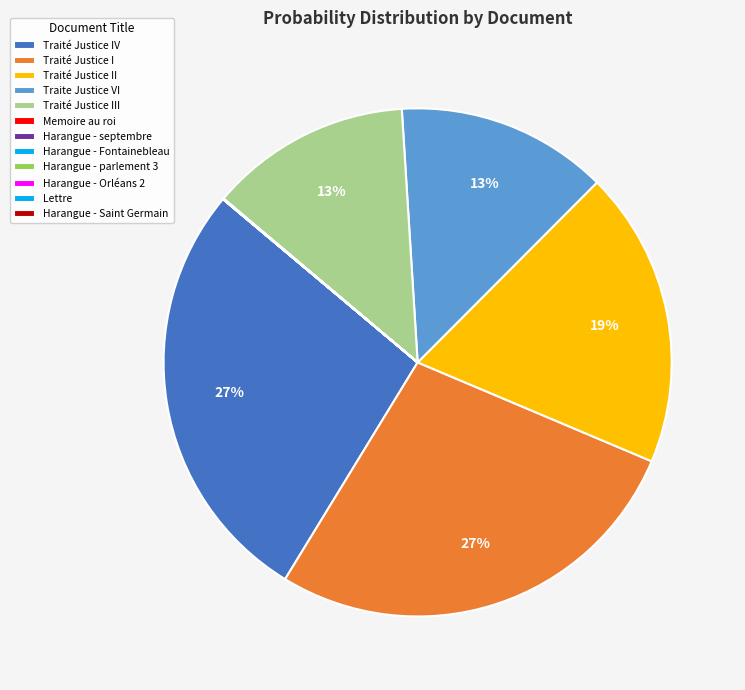

Which slice is the largest?

Traité Justice IV